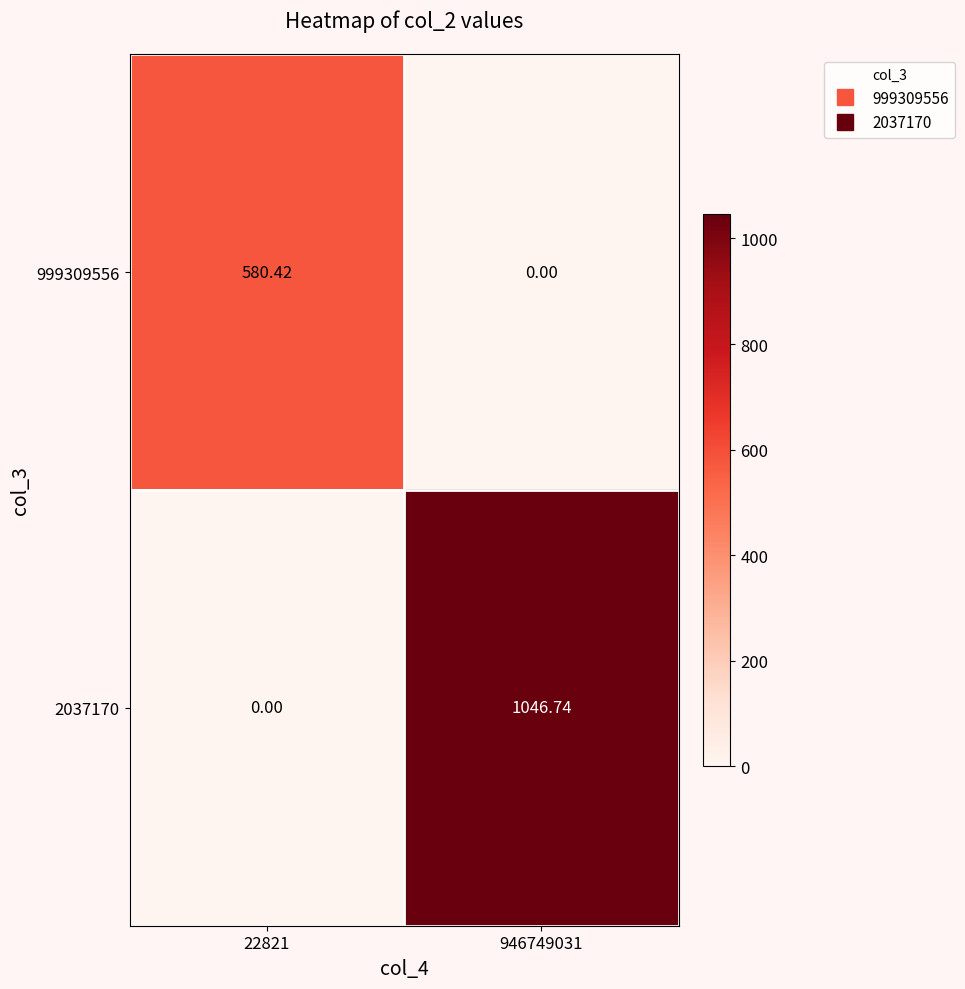

At which category does the chart reach its peak across all series?

946749031